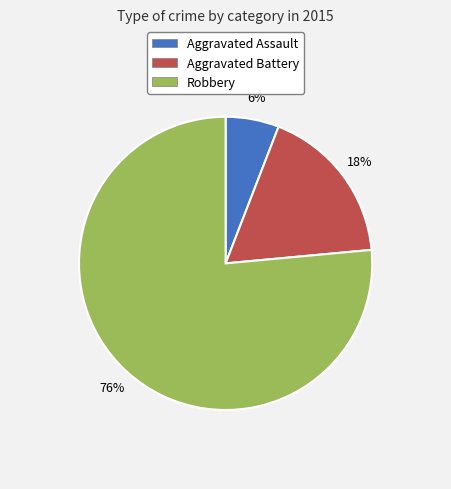

To the nearest percent, what is the combined percentage of Aggravated Assault and Robbery?

82%